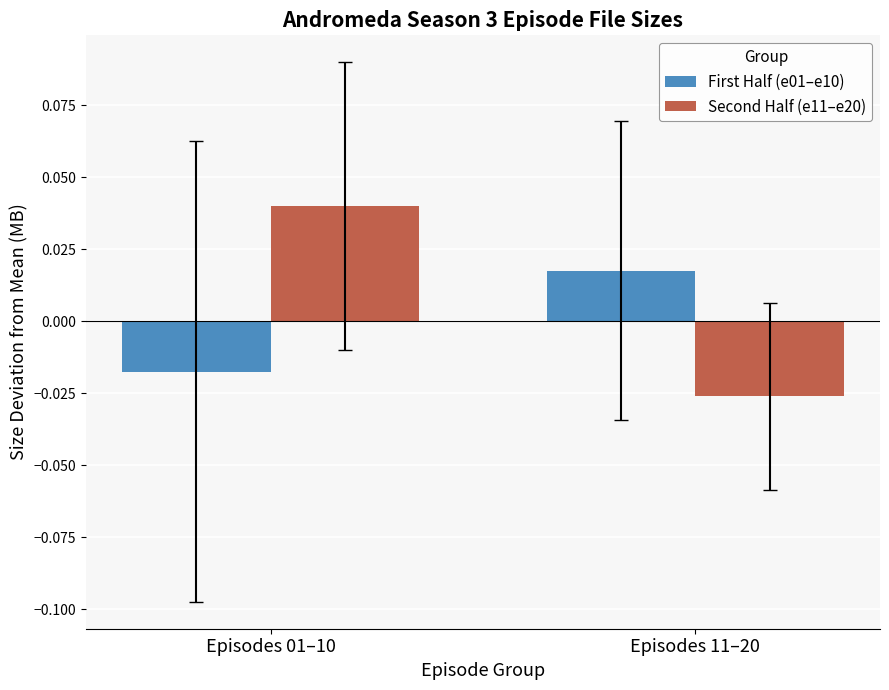

How many data points does each series have?

2